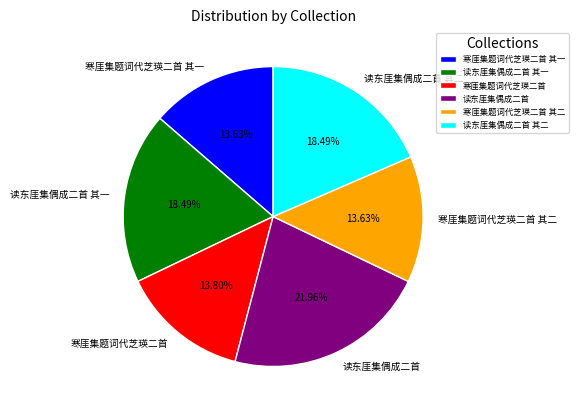

How many segments does this pie chart have?

6